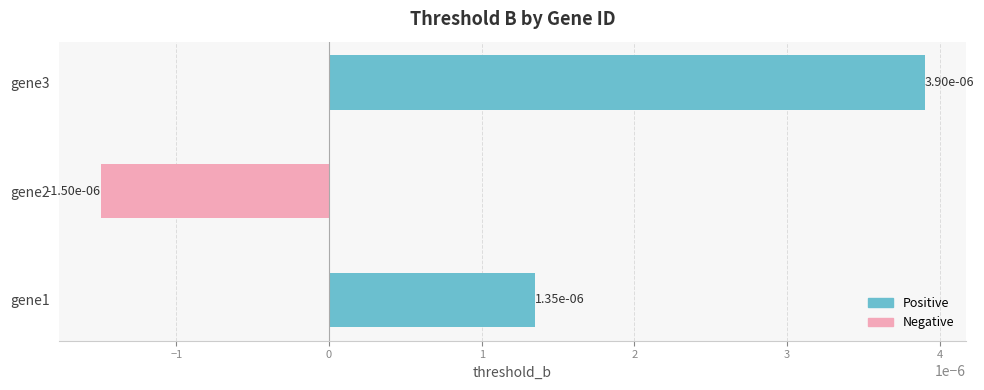

Are the bars horizontal?

Yes